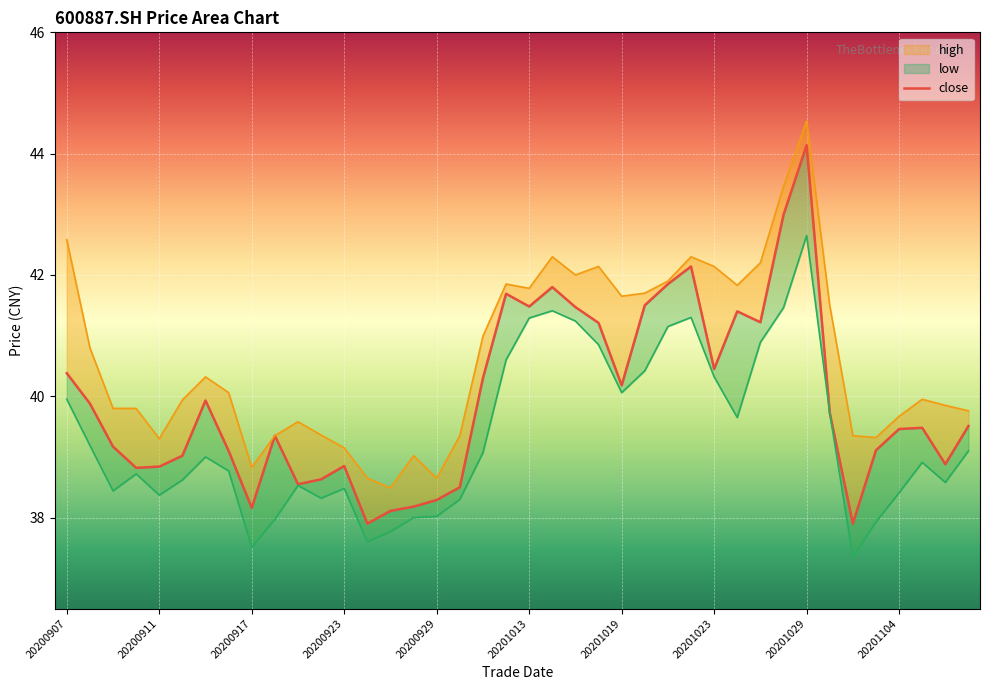

How many lines are shown in the chart?

3